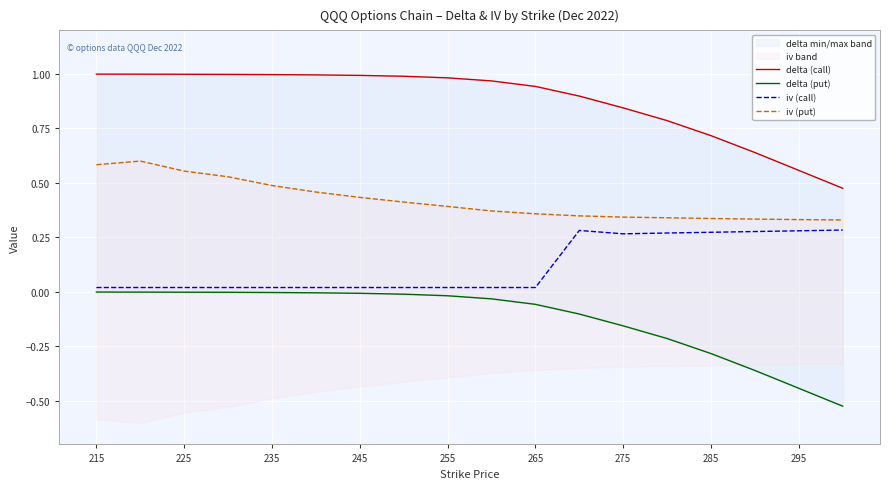

List the series in order of their peak value, lowest first.

delta (put), iv (call), iv (put), delta (call)